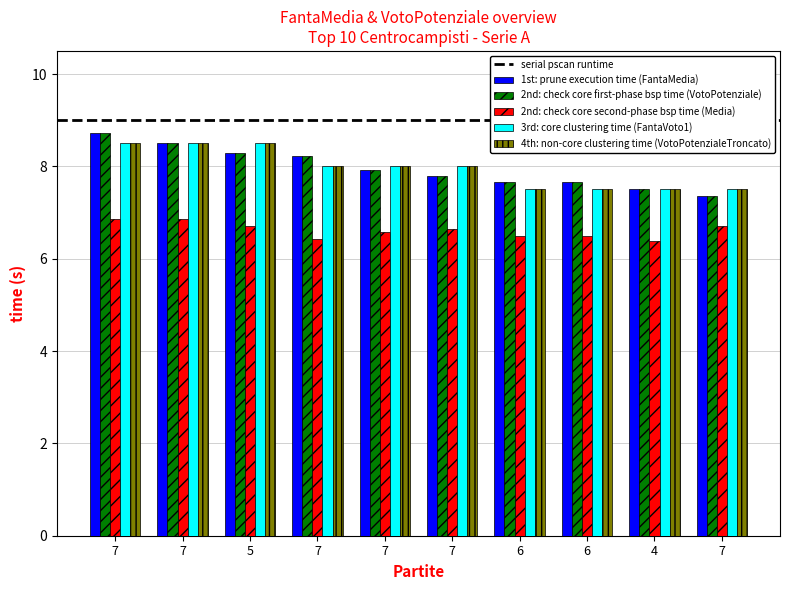

How many distinct data groups are displayed?

5